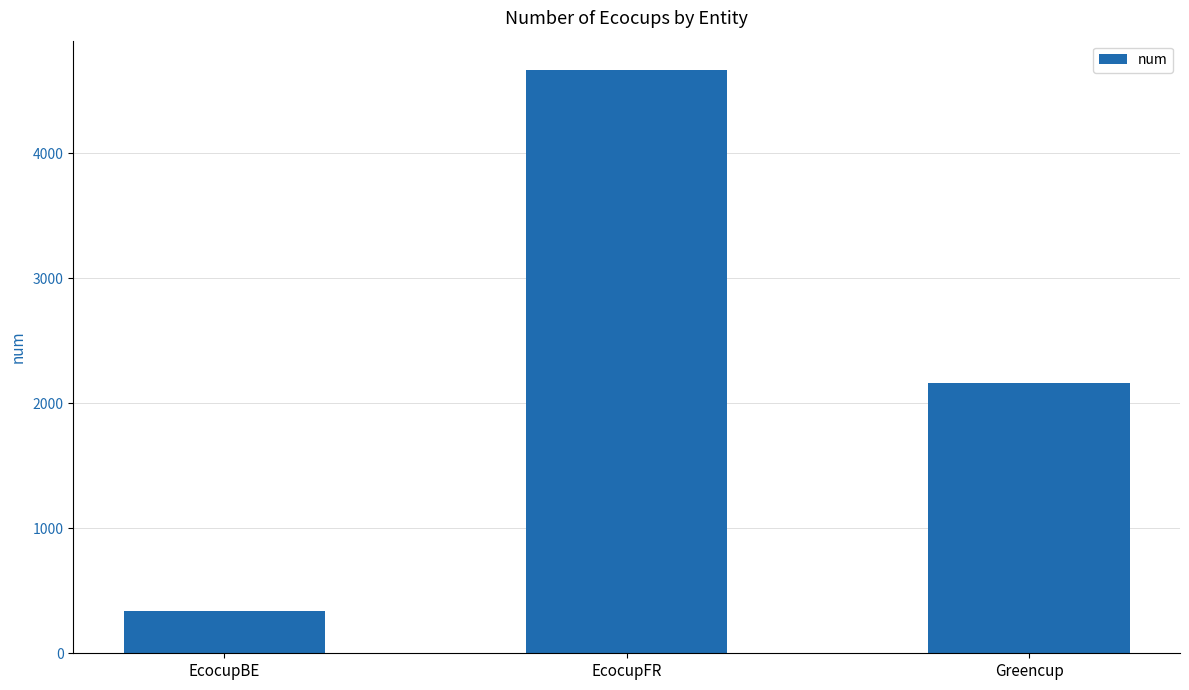

The chart shows a value of 336 at EcocupBE. True or false?

True